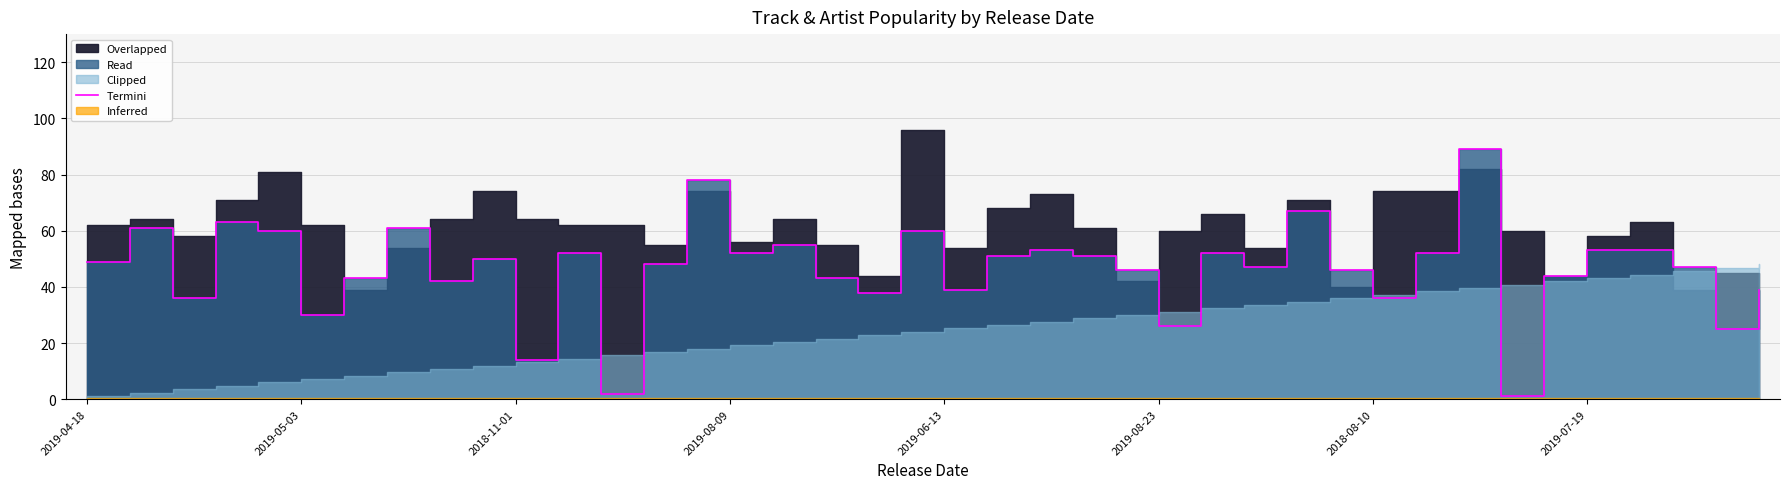

Where is the first local maximum?

2019-05-03